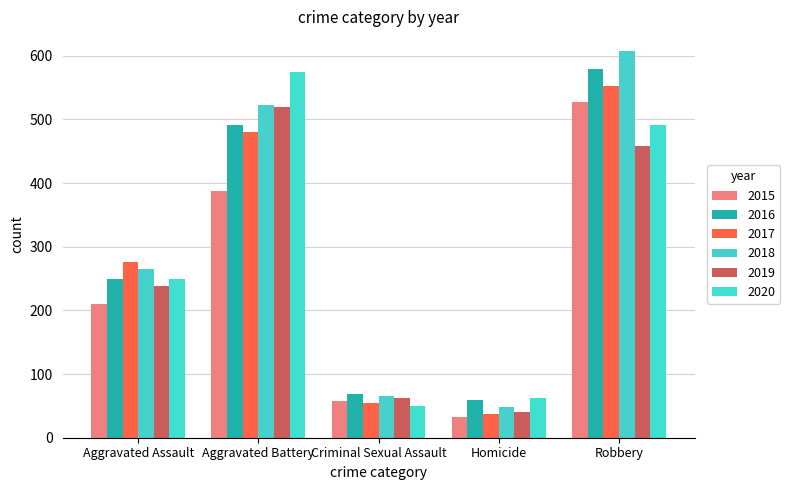

What is the maximum value shown in the chart?

608